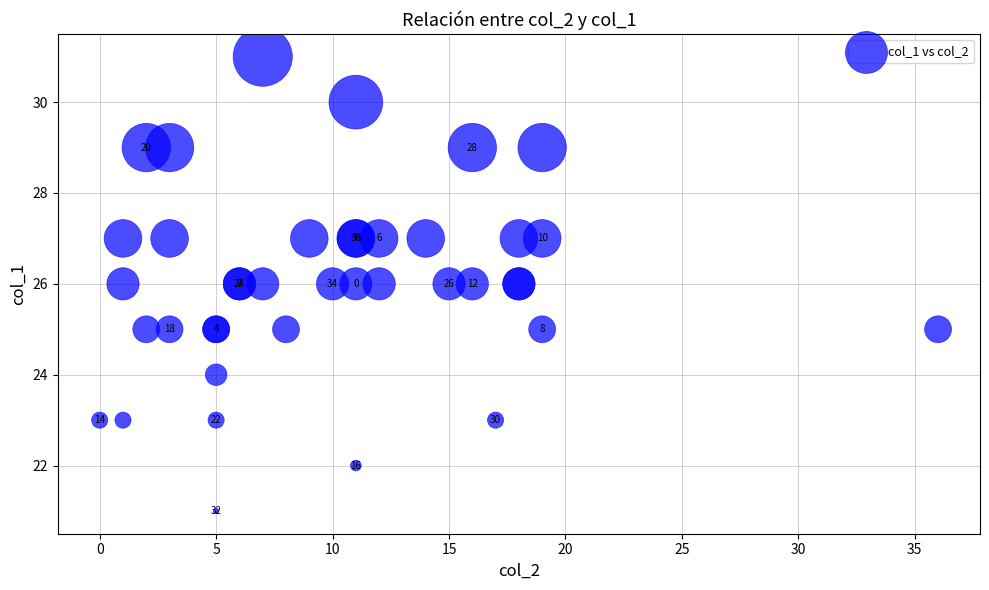

What Y value in the scatter plot is closest to 26?

26